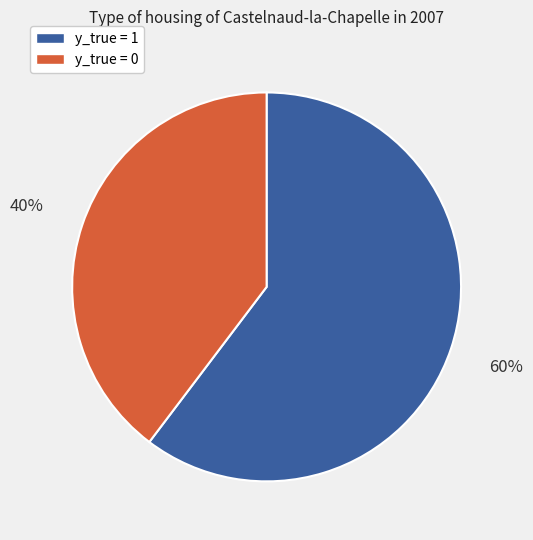

Is there any slice that represents more than half of the pie?

Yes